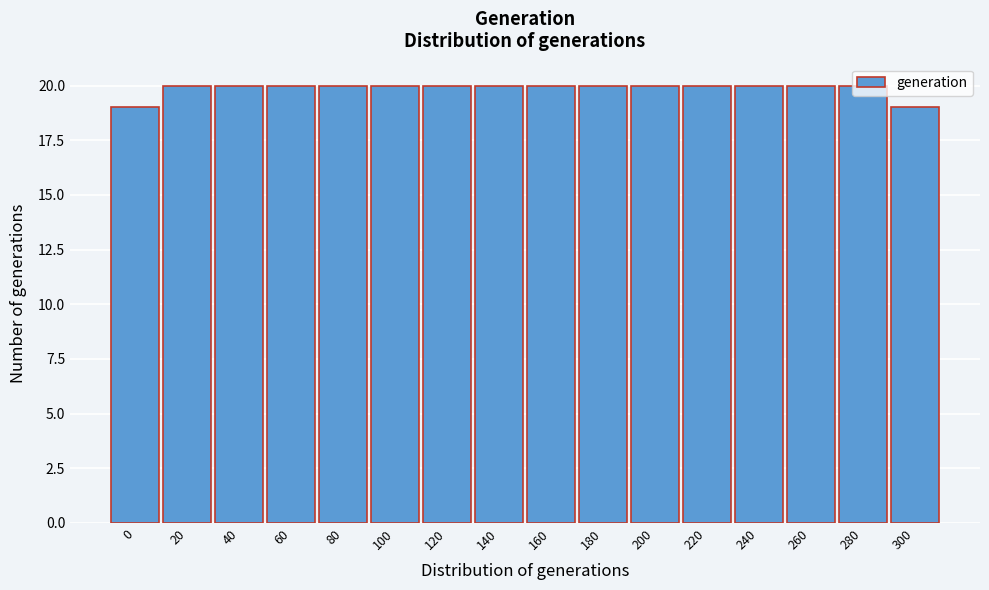

What is the ratio of the value at 20 to the value at 200?

1.0